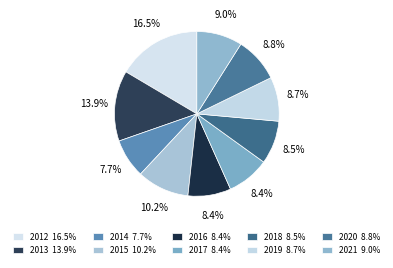

Rank the categories by value from highest to lowest.

2012, 2013, 2015, 2021, 2020, 2019, 2018, 2016, 2017, 2014